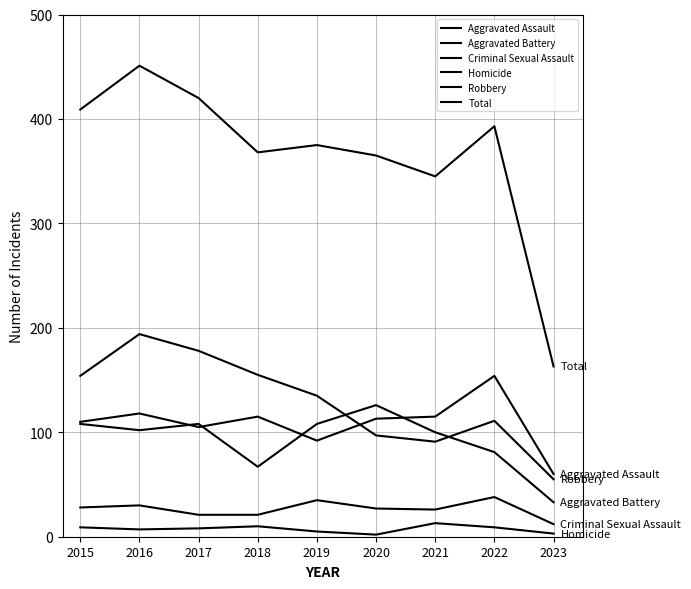

List the series in order of their peak value, lowest first.

Homicide, Criminal Sexual Assault, Aggravated Battery, Aggravated Assault, Robbery, Total